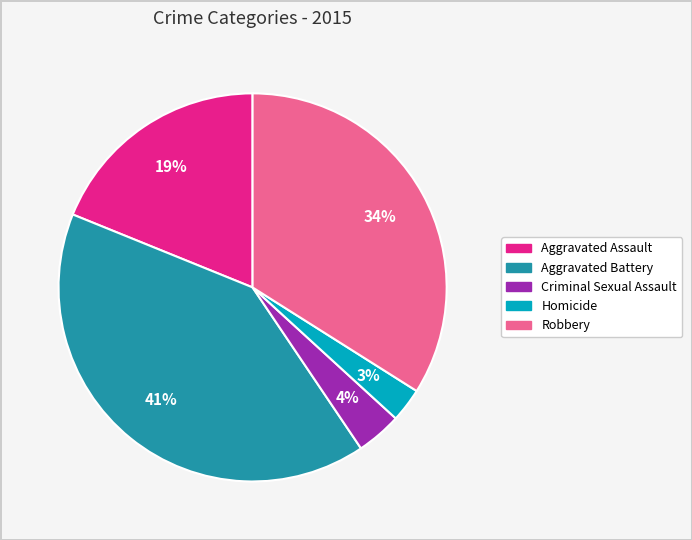

What is the largest slice in the pie chart?

Aggravated Battery